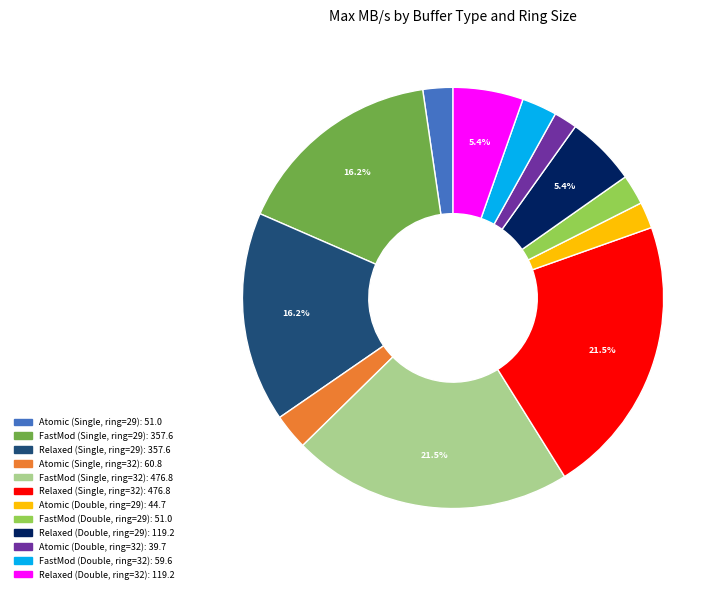

How many segments does this pie chart have?

12